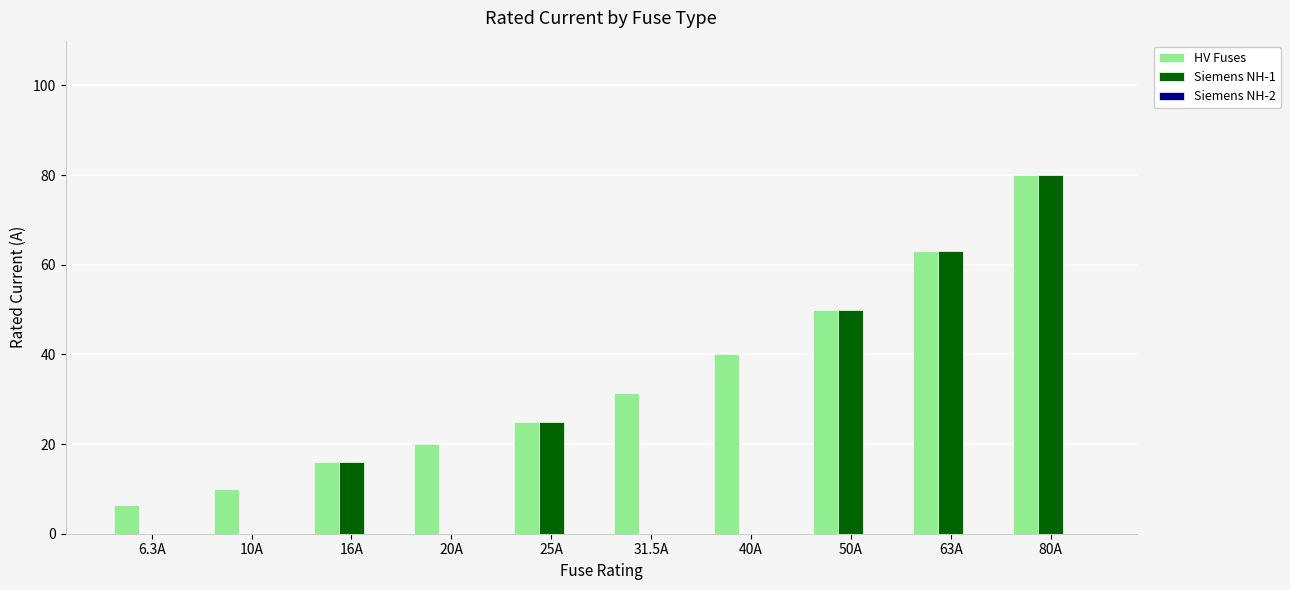

How many groups of bars are there?

10